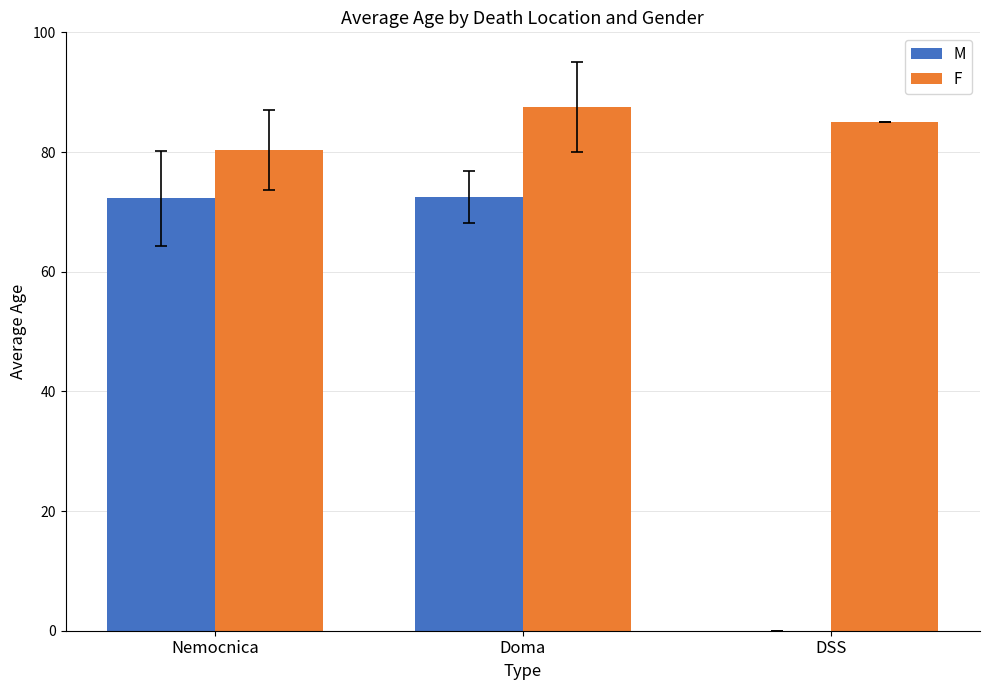

What are all the series names shown in the legend?

M, F